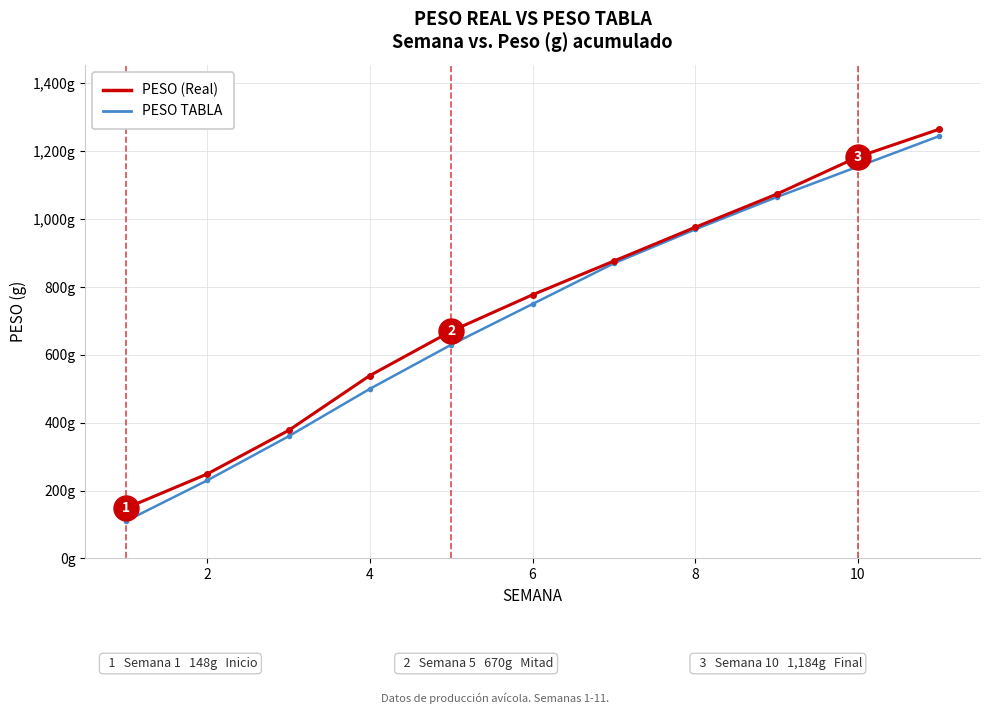

What are all the series names shown in the legend?

PESO (Real), PESO TABLA